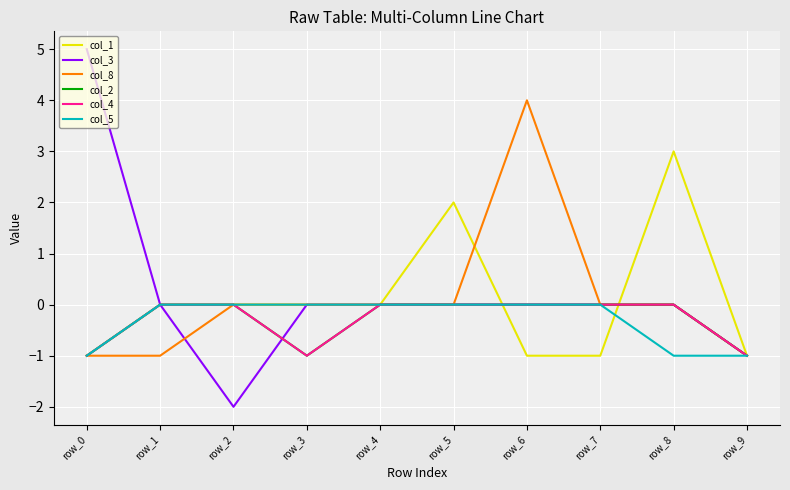

True or false: col_5 has more than 2 points higher than both neighbors.

False